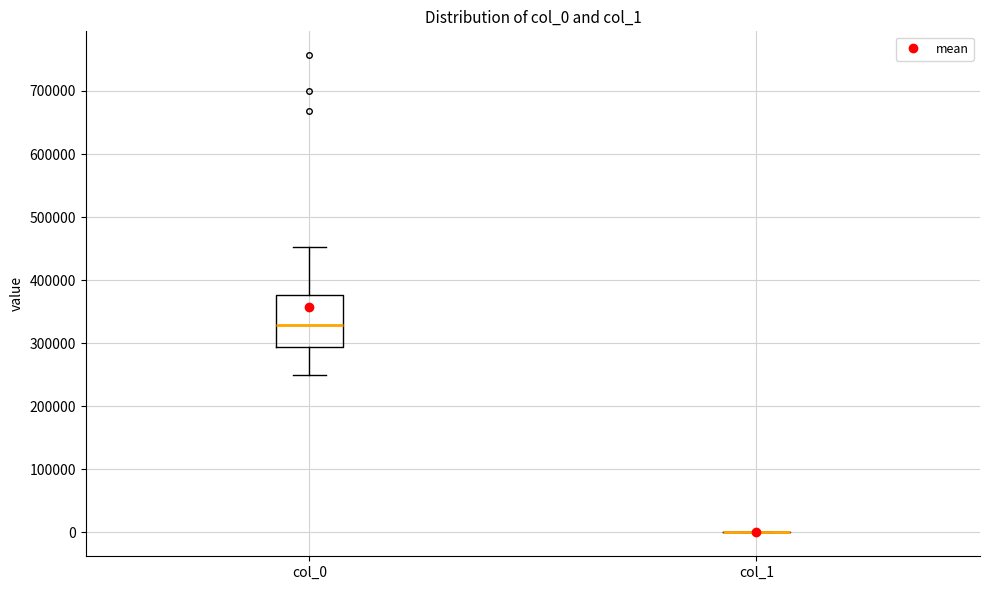

Reading left to right, read every box against the y-axis: the position of its median line, the range the box covers, and the ends of its whiskers. The values are not printed on the chart, so give them approximately, as read against the axis.

col_0: median 330000, box 290000 to 380000, whiskers 250000 to 450000
col_1: box collapsed to a line at 0, whiskers 0 to 0